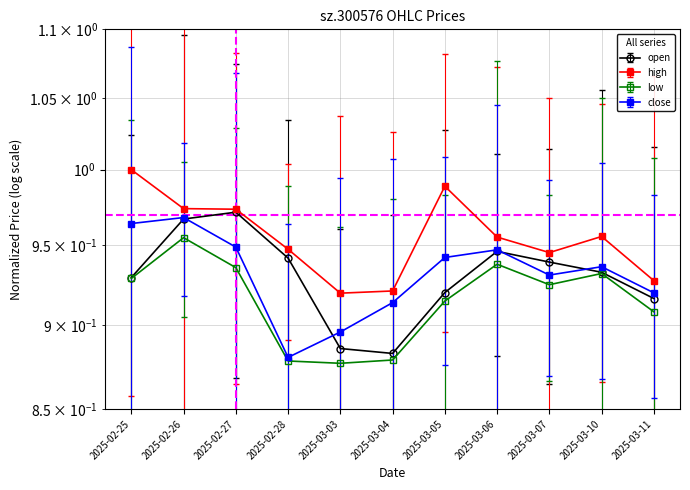

How many categories are shown in the chart?

11